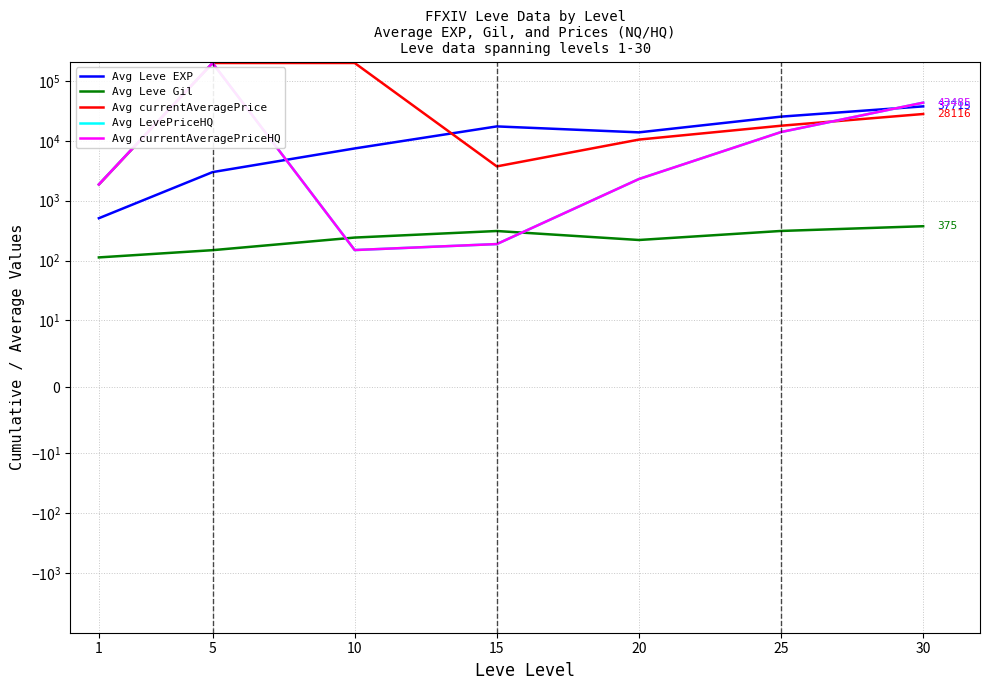

How many lines are shown in the chart?

5